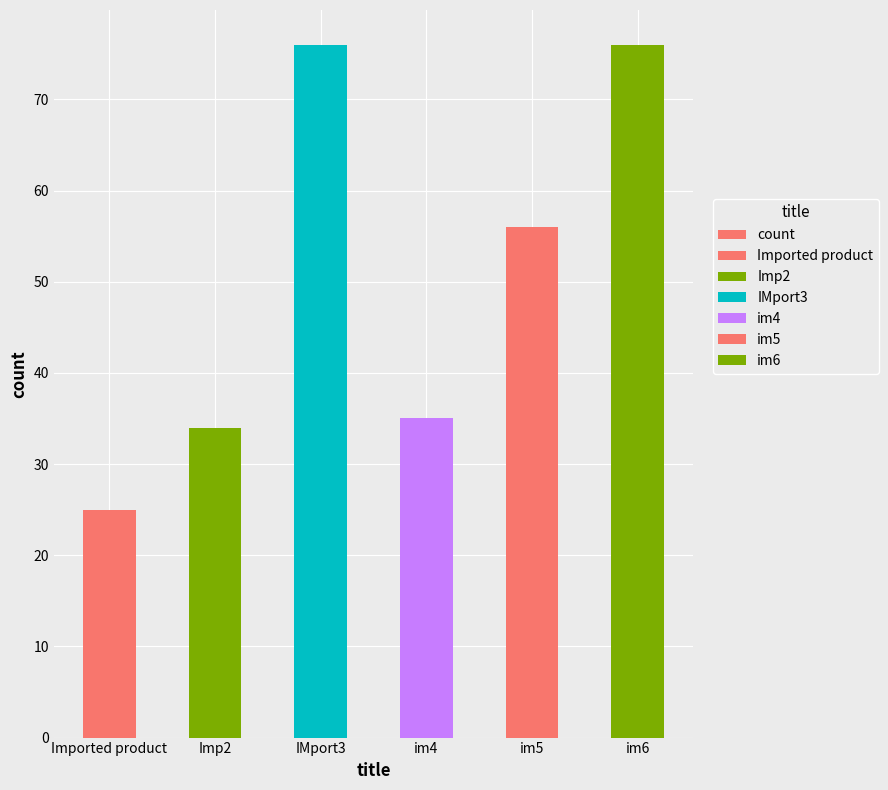

What is the label of the 2nd bar from the right?

im5